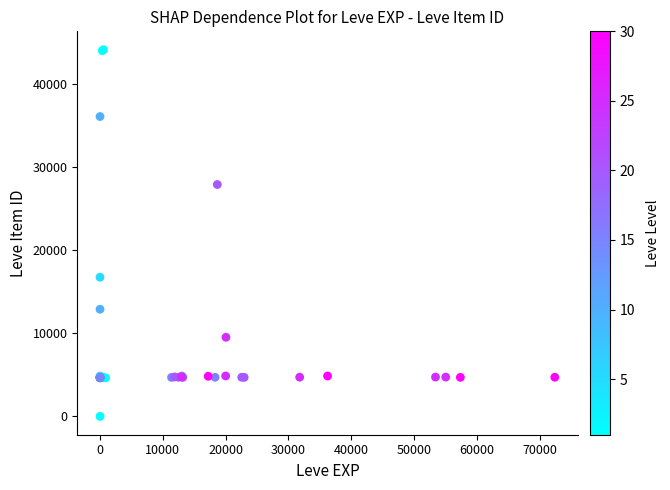

What Y value in the scatter plot is closest to 22050?

16734